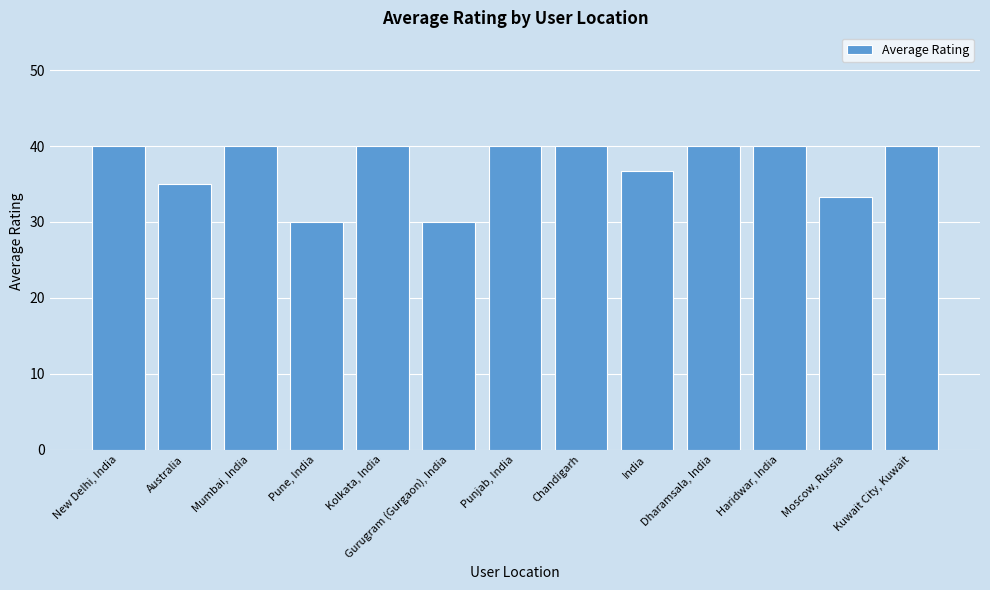

What is the average value?

37.3